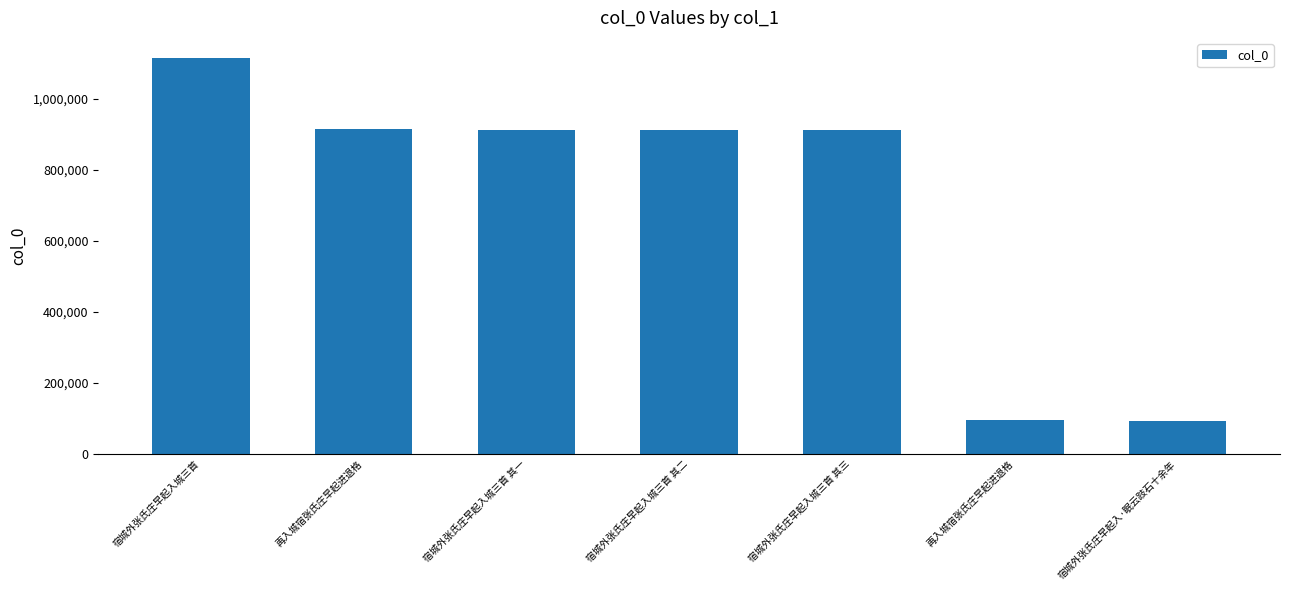

The chart shows a value of 915181 at 再入城宿张氏庄早起进退格. True or false?

True